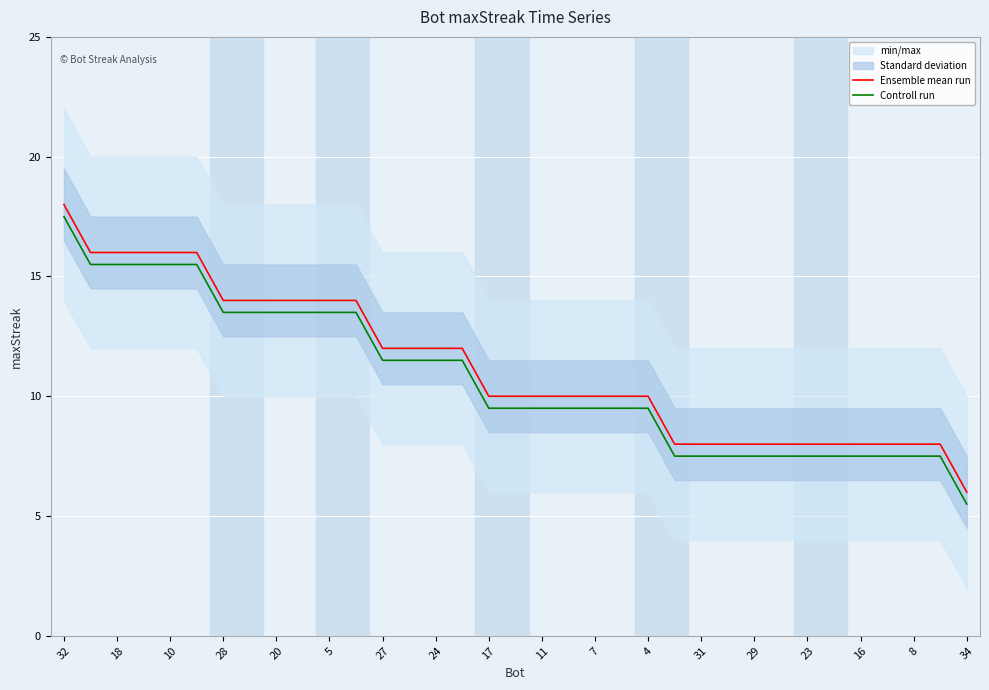

True or false: Ensemble mean run has more than 1 points higher than both neighbors.

False